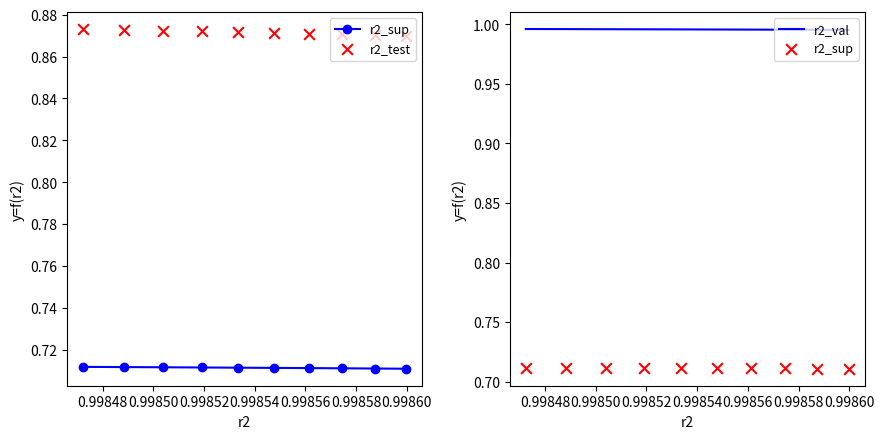

Is the value of r2_test at 0.99862 greater than the value of r2_val at 0.99852?

No